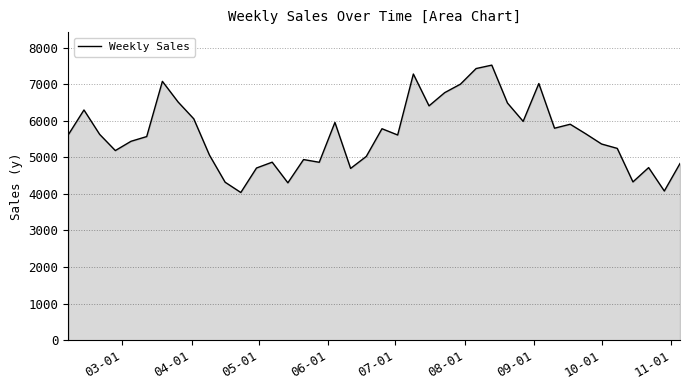

What is the greatest value displayed?

7518.9